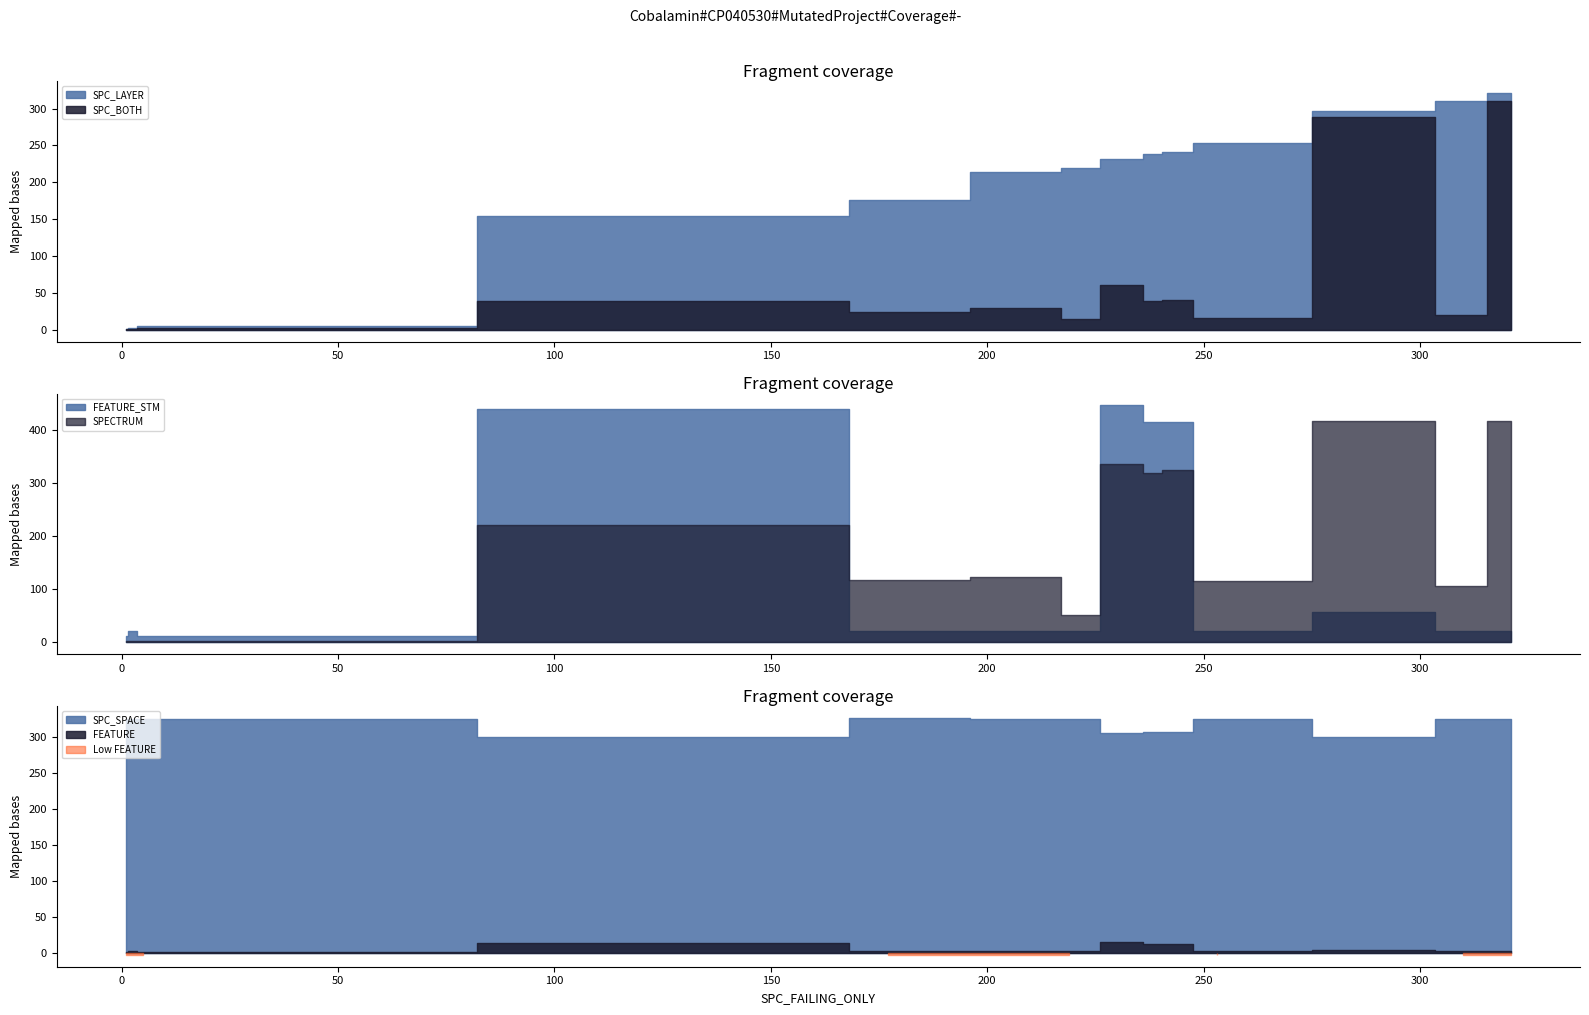

What is the label of the 12th point from the left?

219